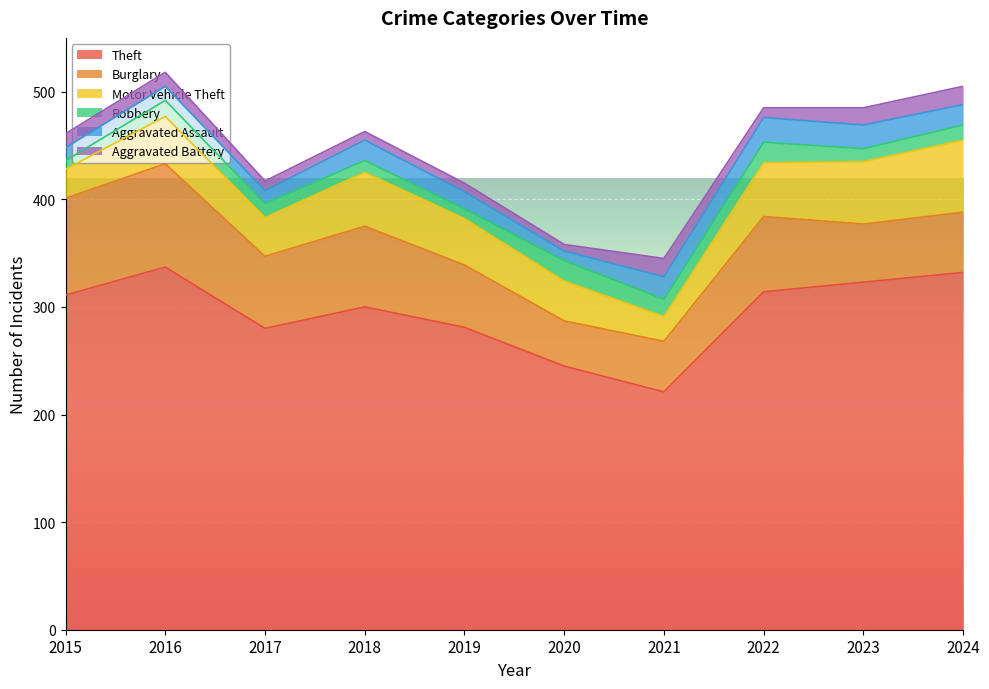

Is it true that Robbery equals 19 at 2022?

True